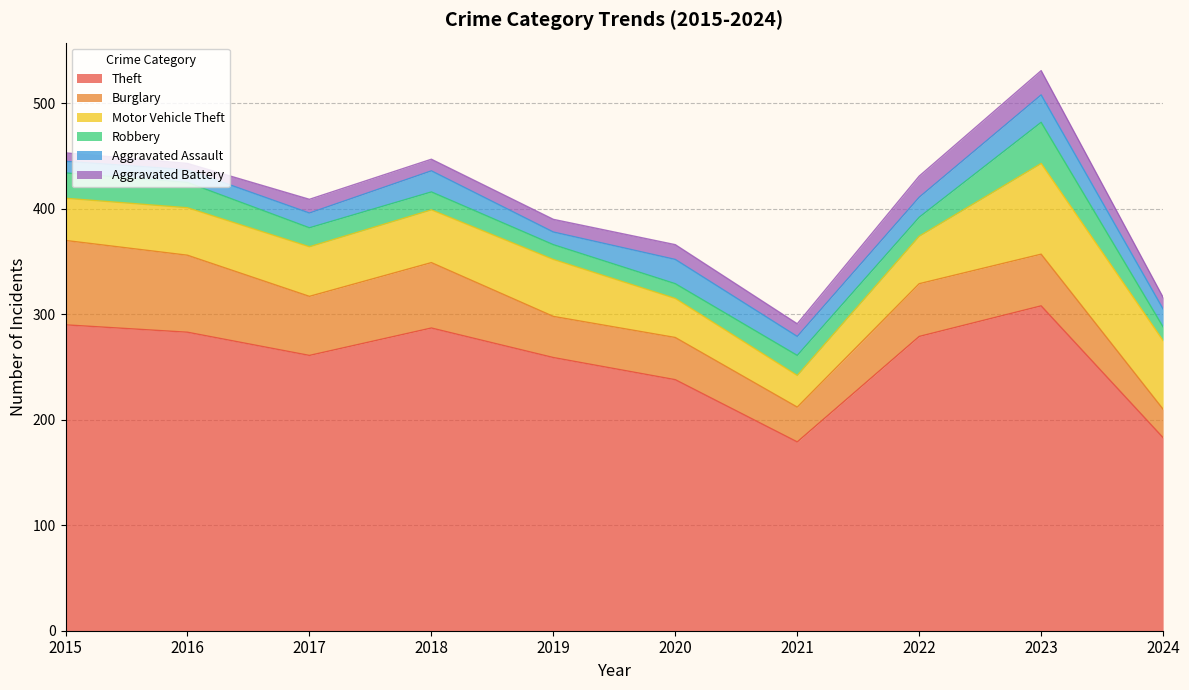

The value of Robbery at 2021 is 19. True or false?

True